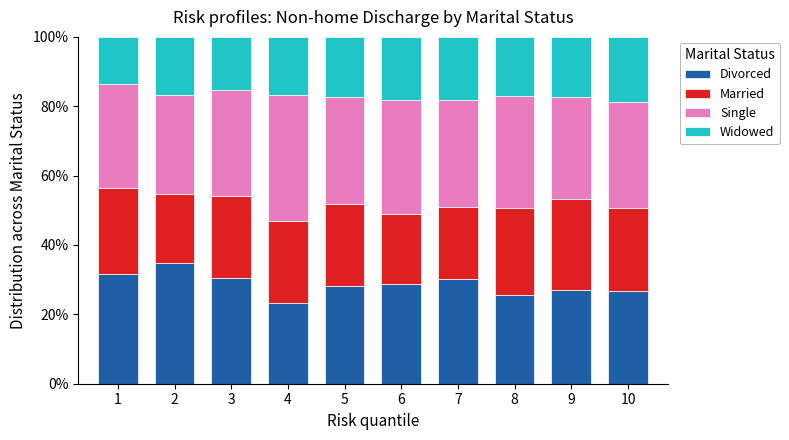

What is the total value across all series at 10?

100.0